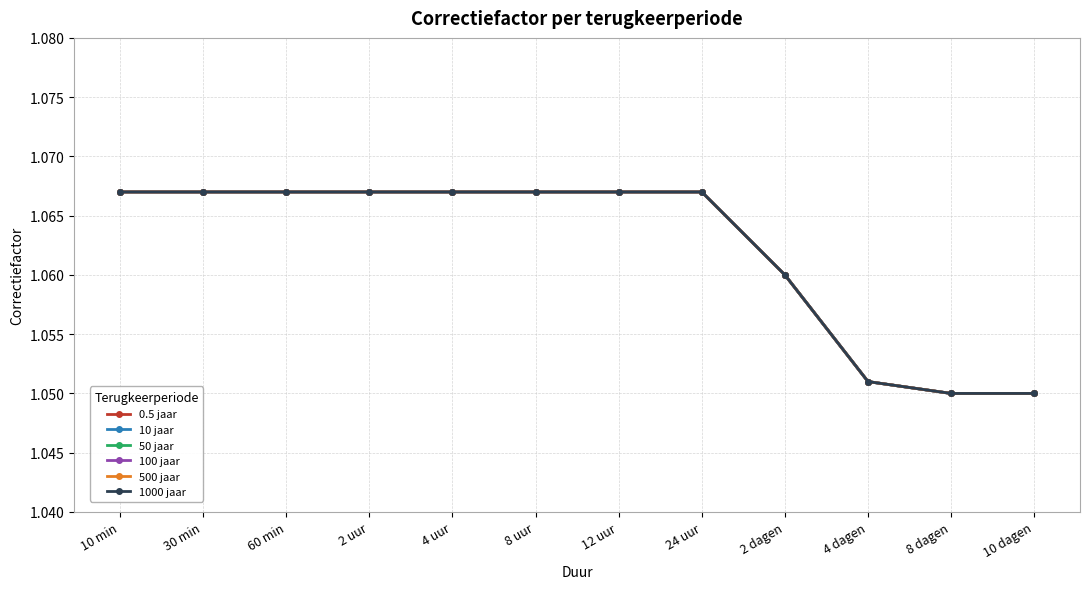

What is the label of the 3rd point from the left?

60 min